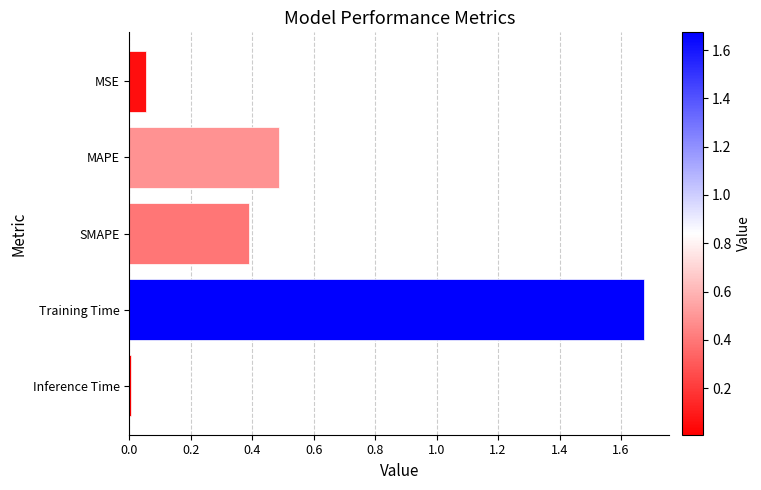

Which label corresponds to the smallest value in the chart?

Inference Time